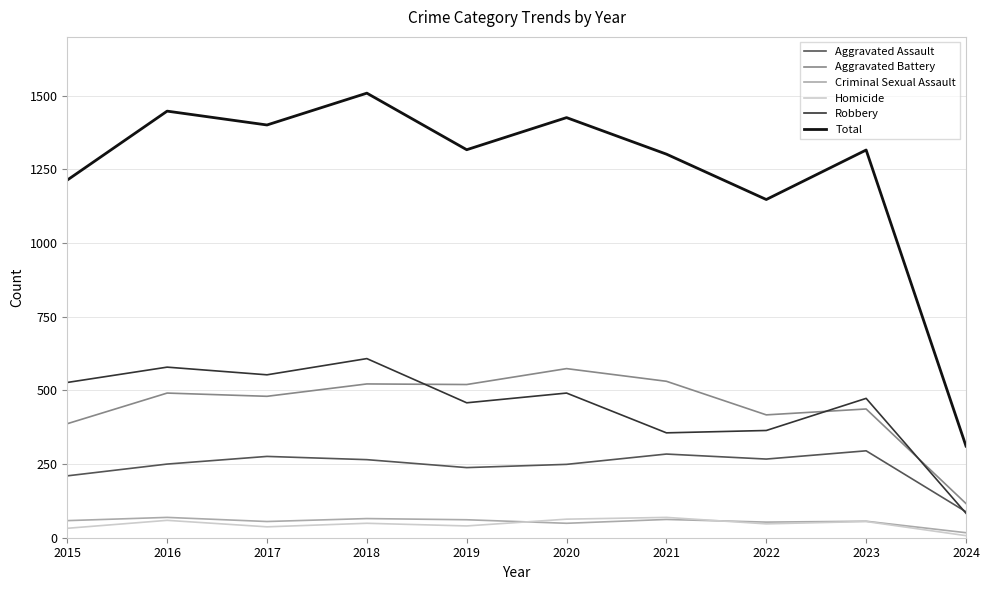

True or false: Aggravated Assault has a value of 158 at 2022.

False